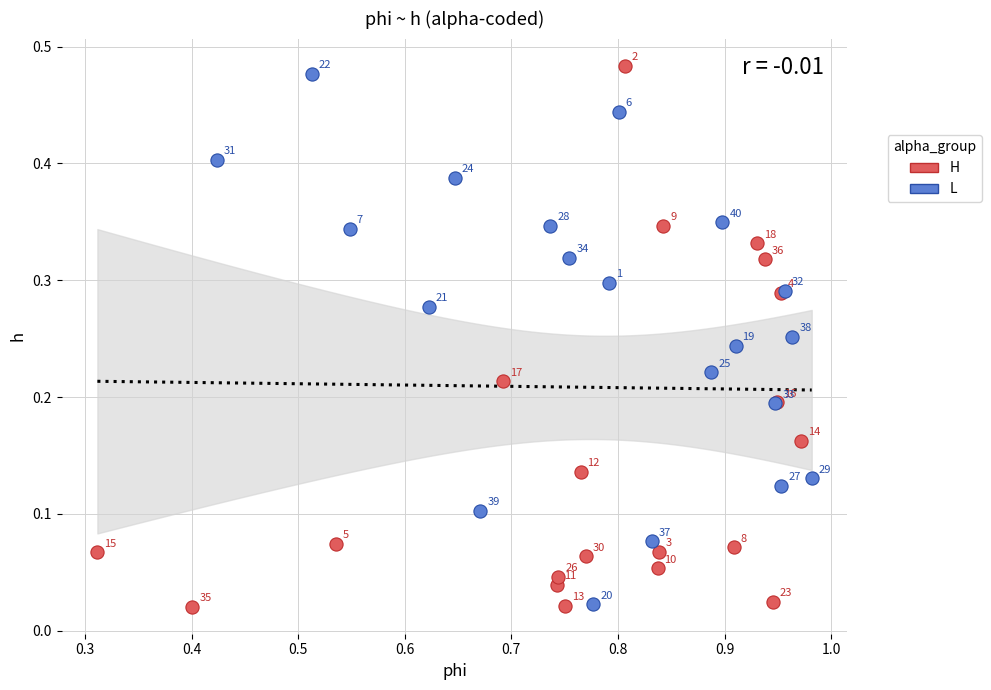

Which series reaches the minimum Y coordinate?

H